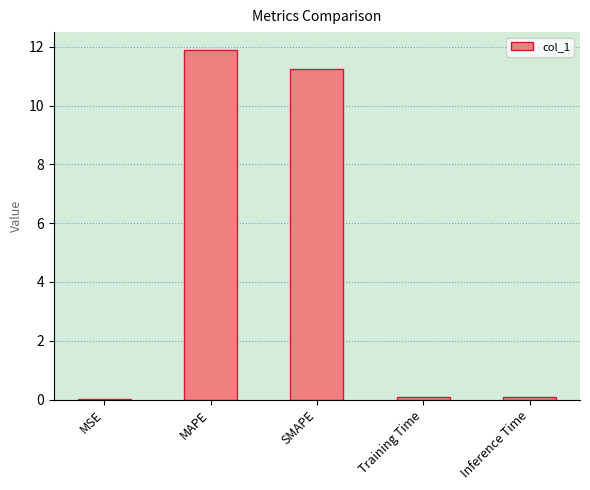

Count the number of categories in the chart.

5